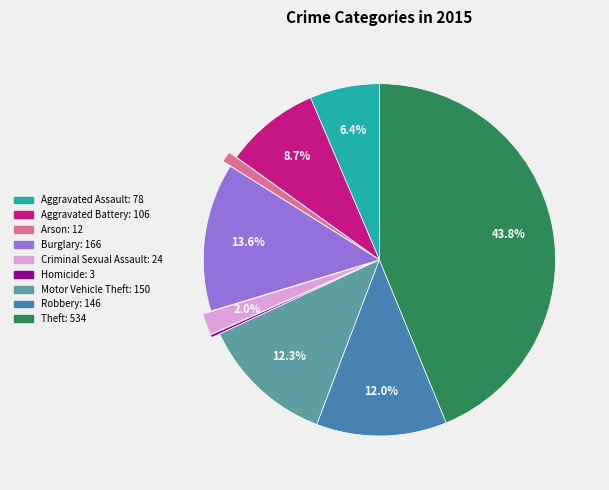

Approximately how many times larger is the value at Theft compared to Robbery?

3.7